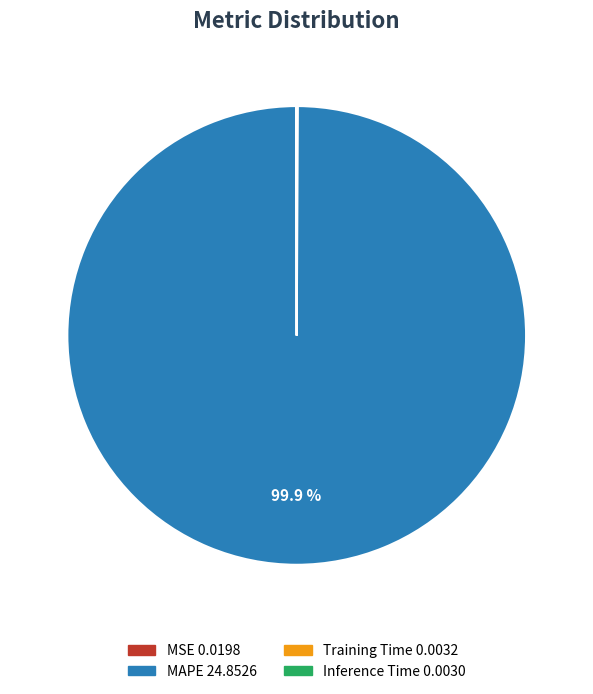

Does any single category account for the majority?

Yes